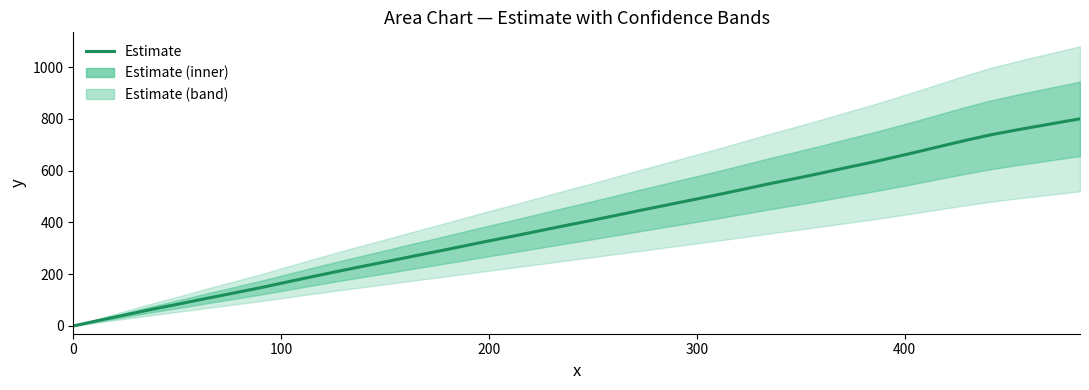

How many values are above zero?

39